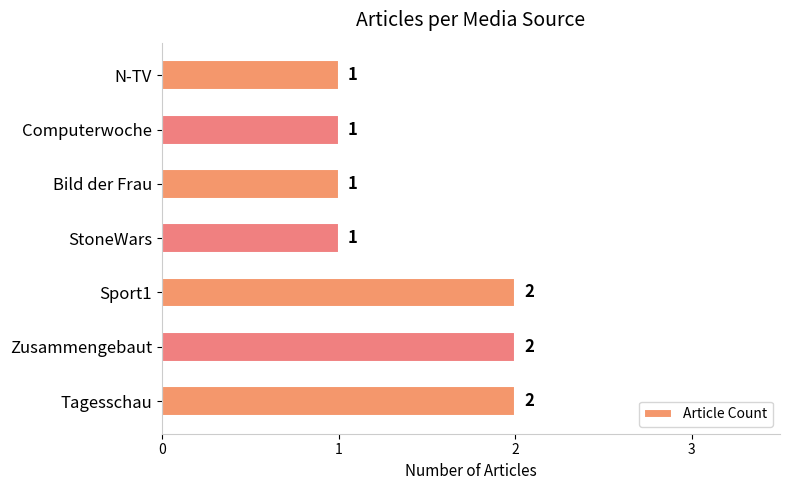

The value at Zusammengebaut is 2. True or false?

True